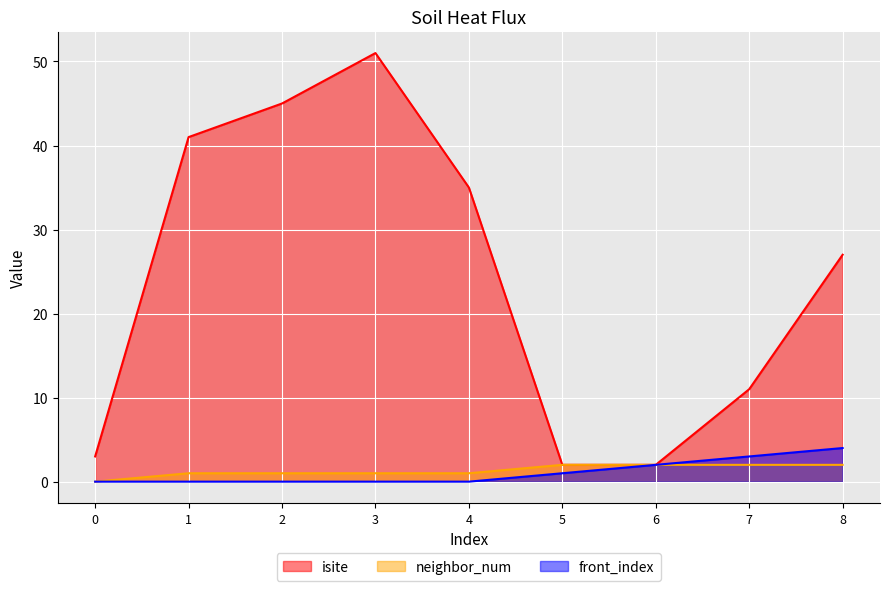

Rank the series by their maximum value, from lowest to highest.

neighbor_num, front_index, isite